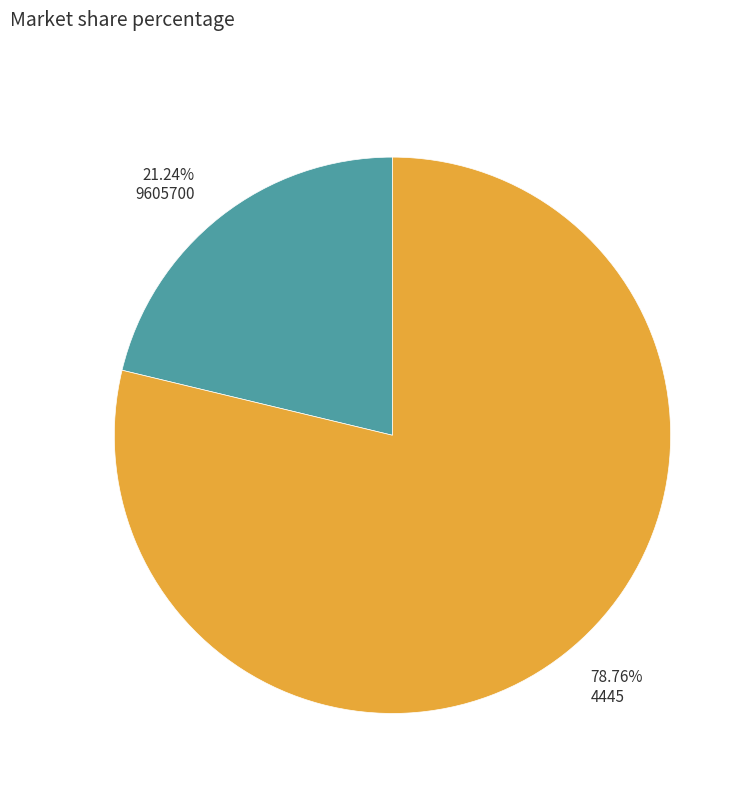

True or false: 4445 accounts for 69% of the total.

False